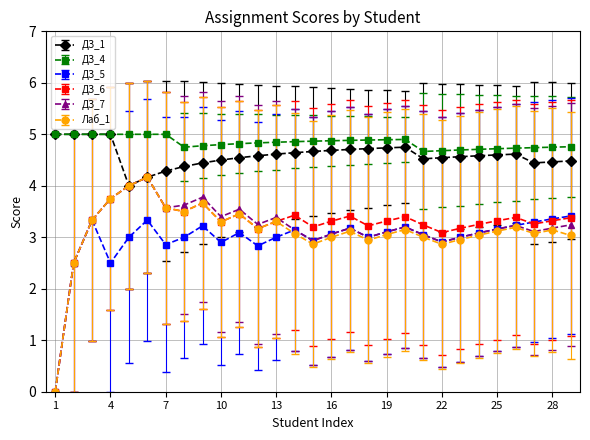

Which series has the largest total across all categories?

ДЗ_4